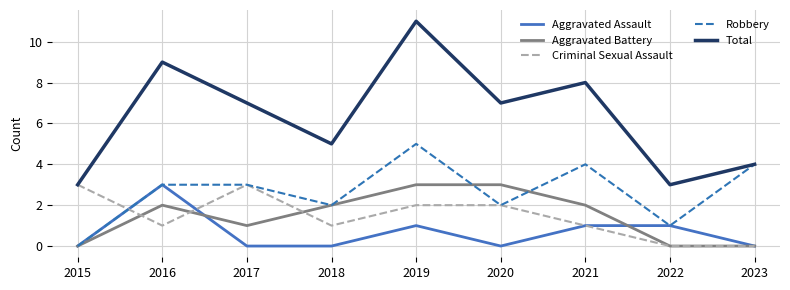

What is the total value across all series at 2023?

8